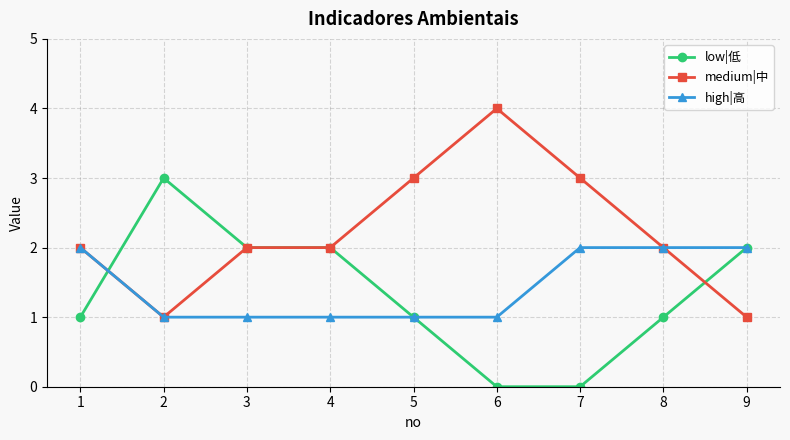

What is the value of the high|高 point at the 5th from the left?

1